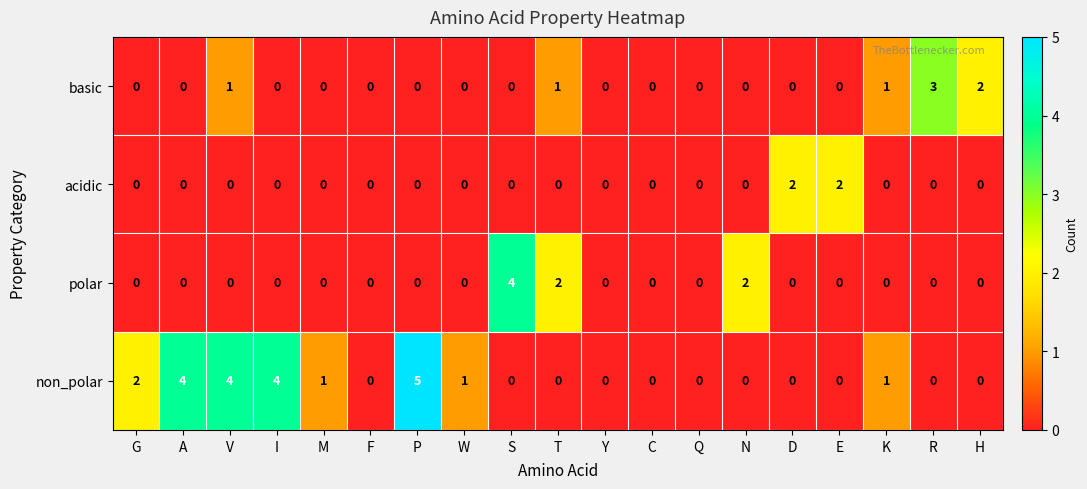

Which category has the highest value across all series?

P